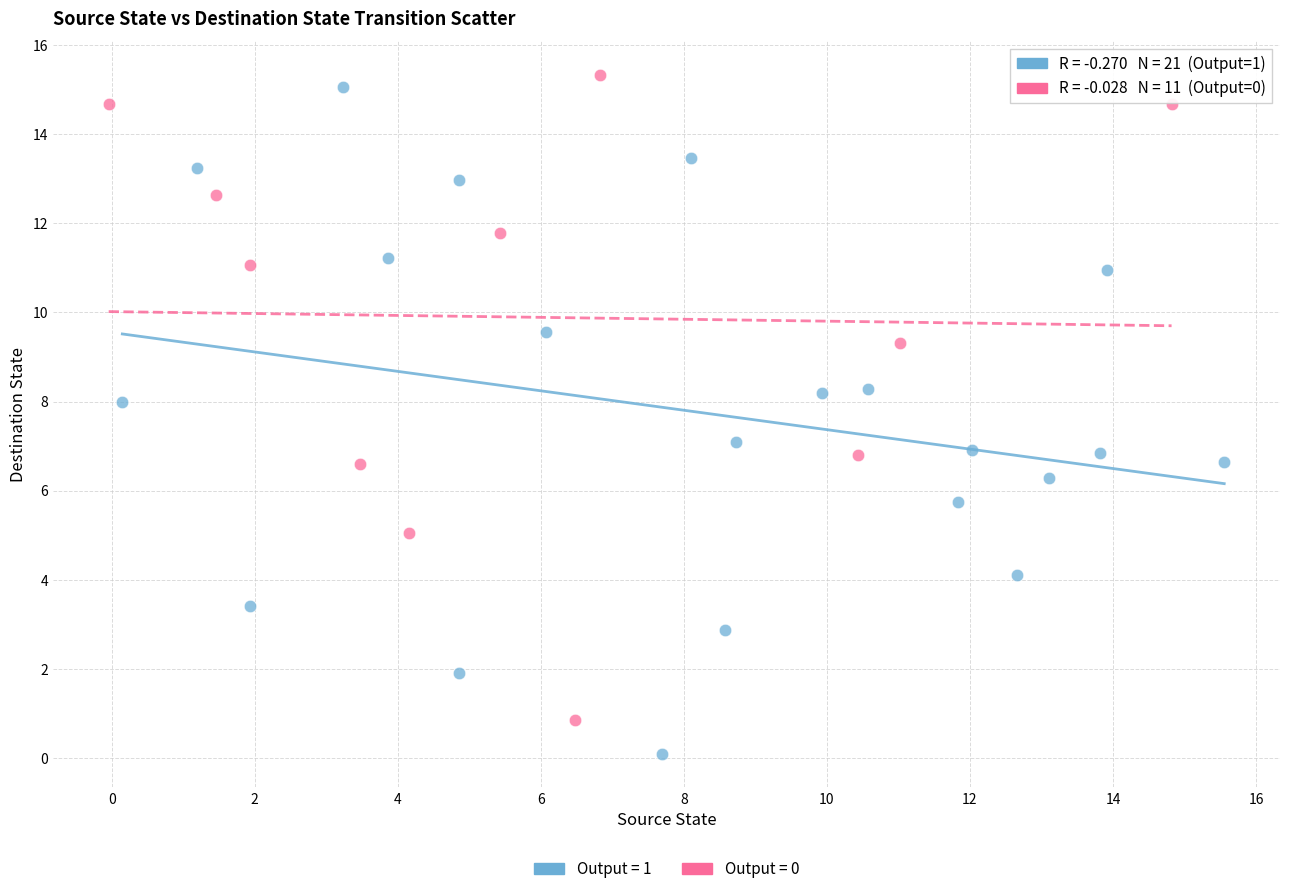

What are all the series names shown in the legend?

Output = 1, Output = 0